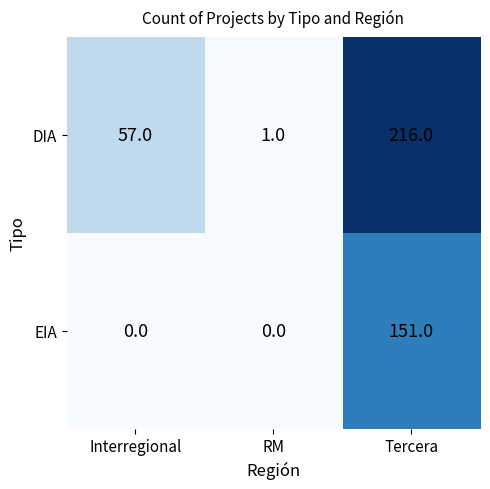

What is the total value across all series at Interregional?

57